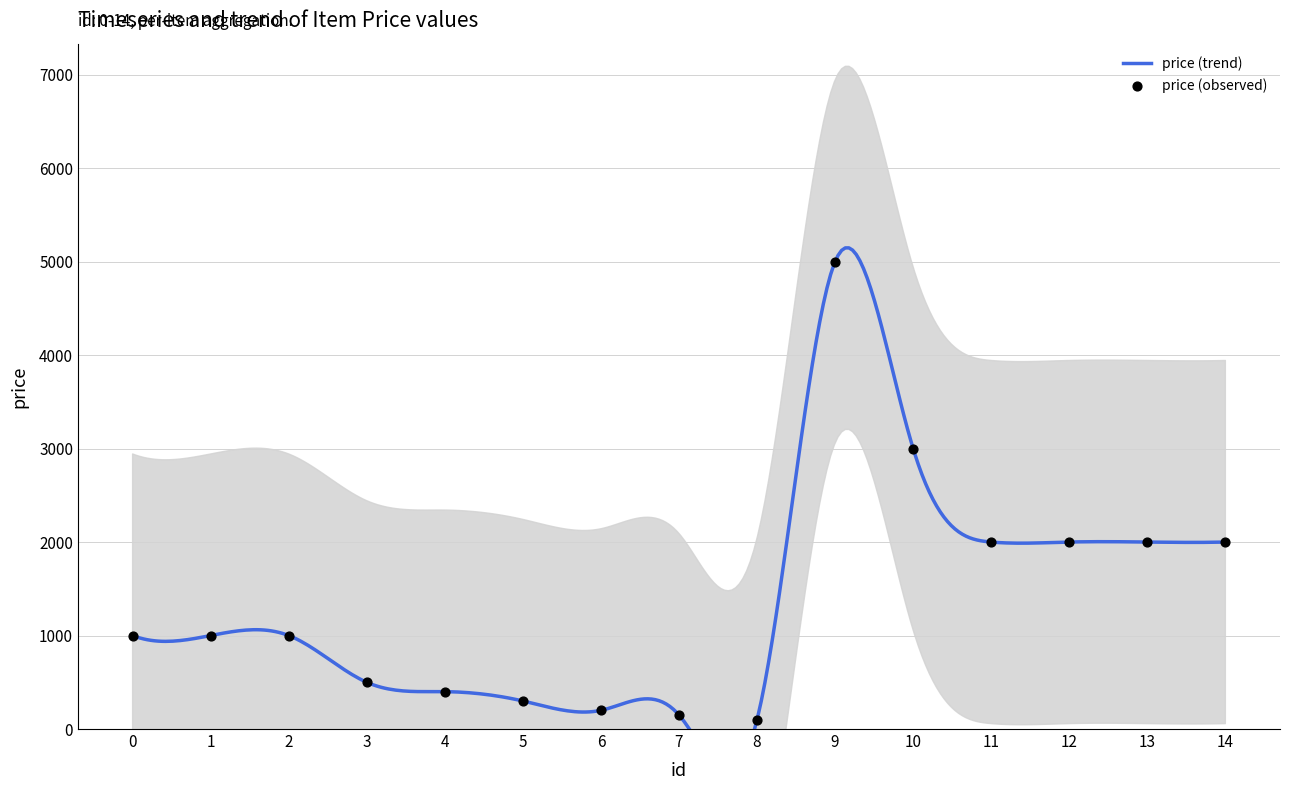

What is the ratio of the value at 1 to the value at 9?

0.2